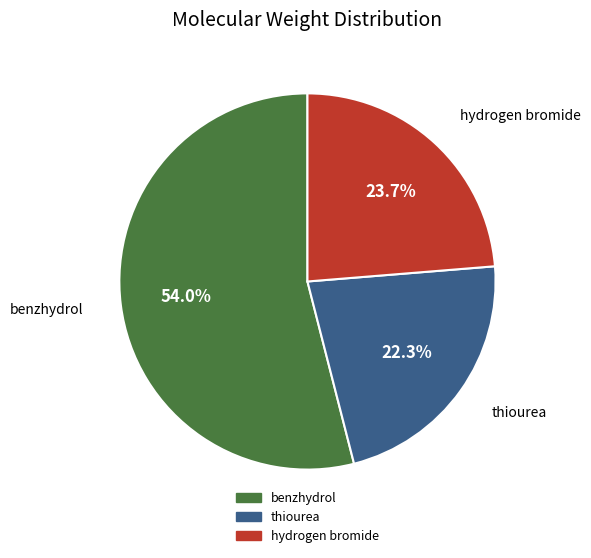

What is the ratio of the value at hydrogen bromide to the value at benzhydrol?

0.4